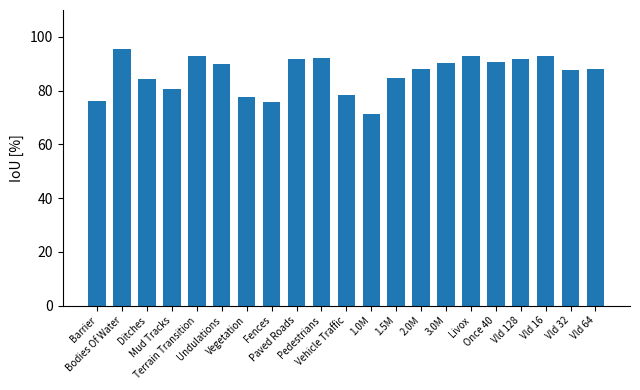

What is the minimum value shown in the chart?

71.3